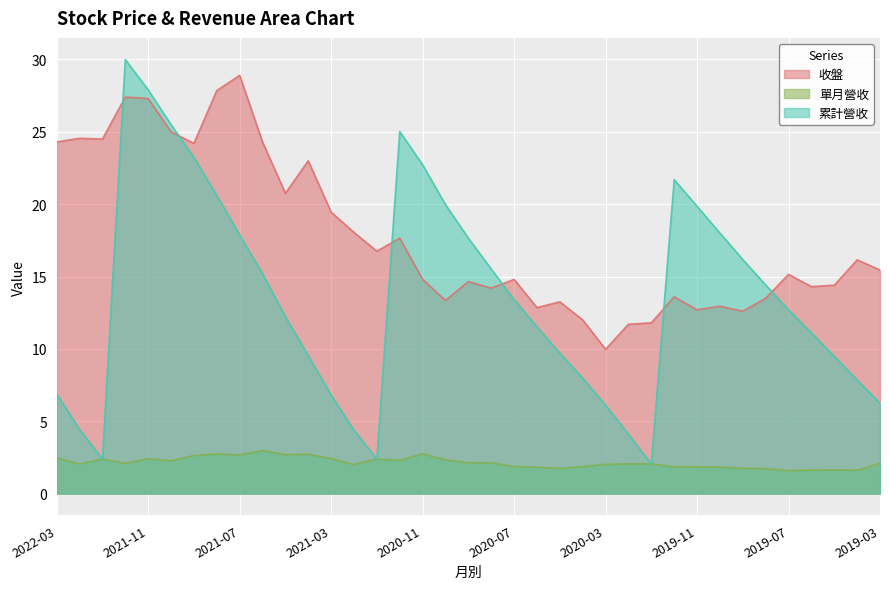

True or false: 單月營收 and 收盤 cross at least once.

False